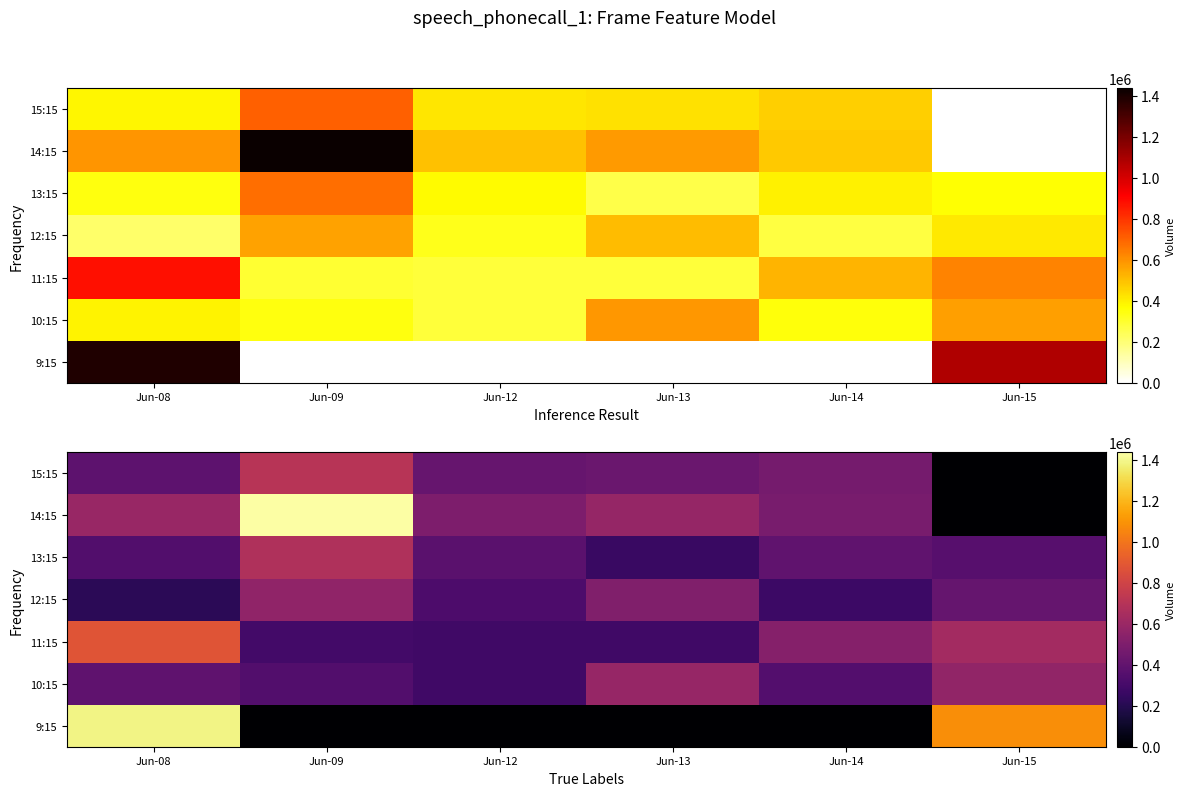

Is it true that 10:15 equals 939303 at Jun-13?

False